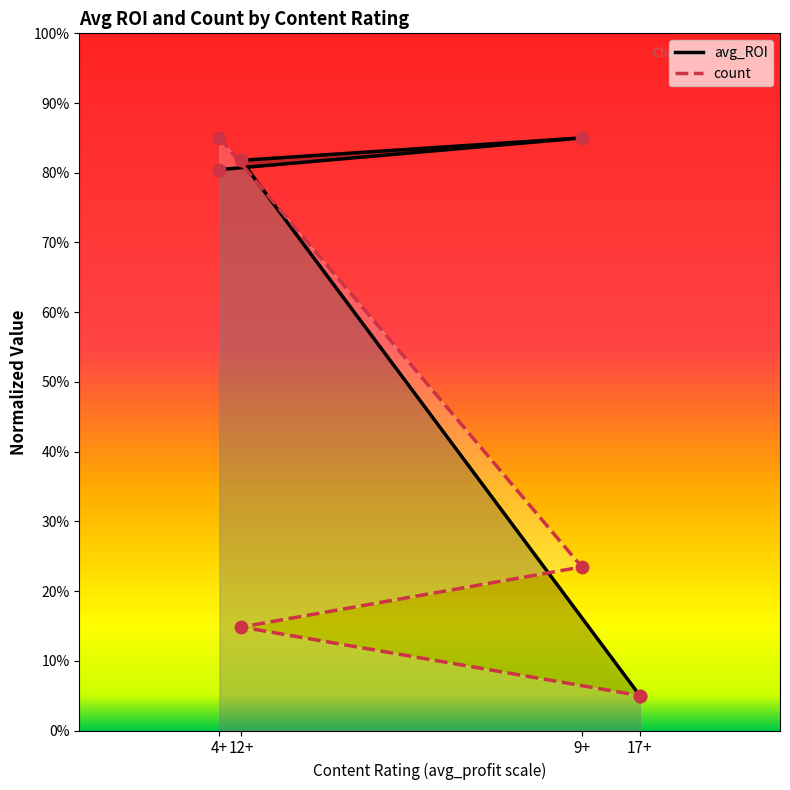

Which series has the largest total across all categories?

avg_ROI